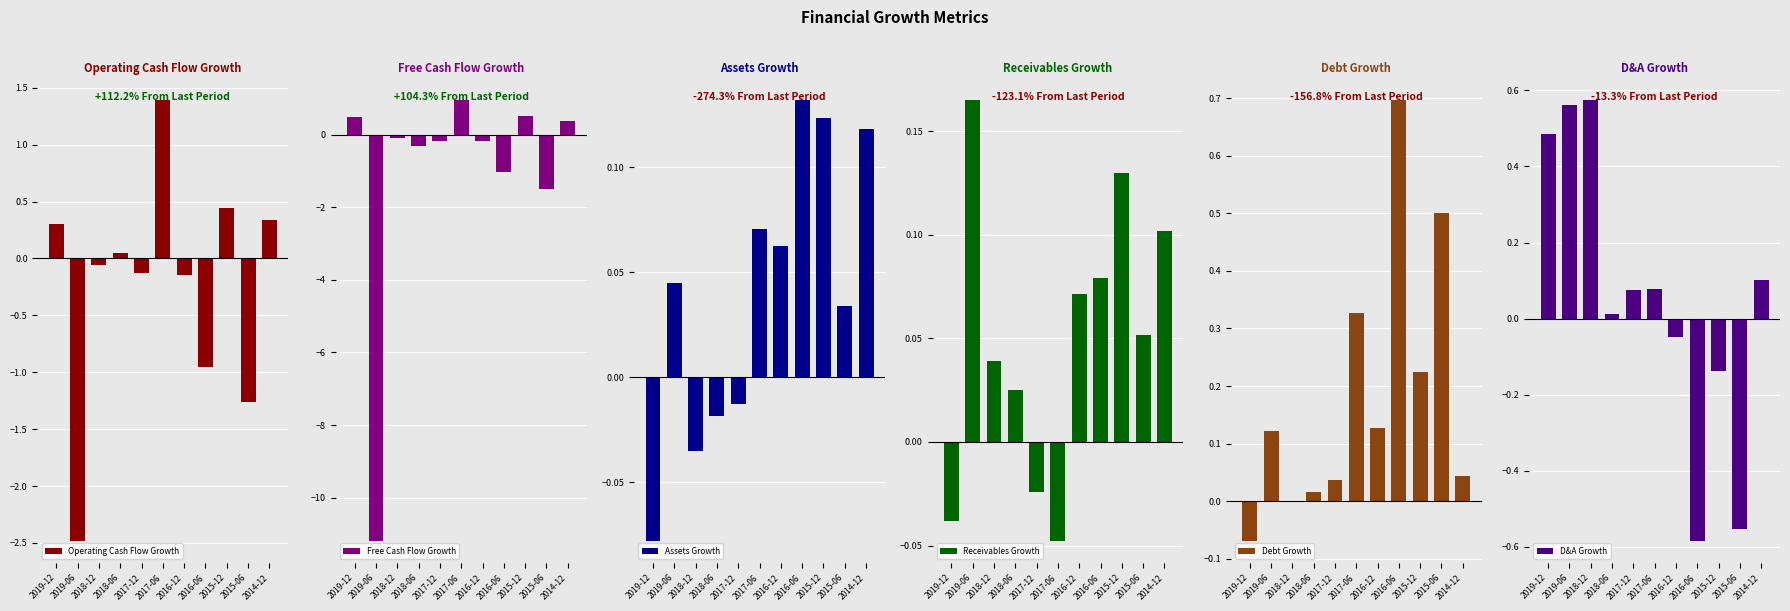

At which category is the sum across all series the highest?

2017-06